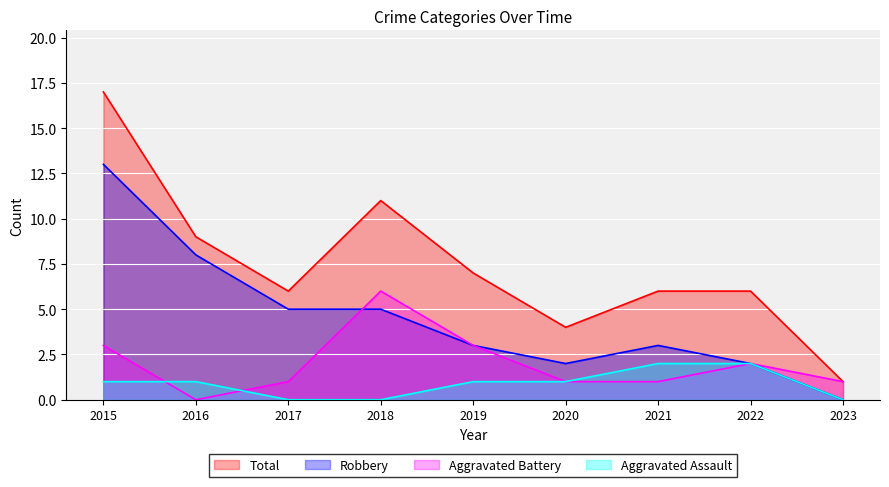

How many lines are shown in the chart?

4